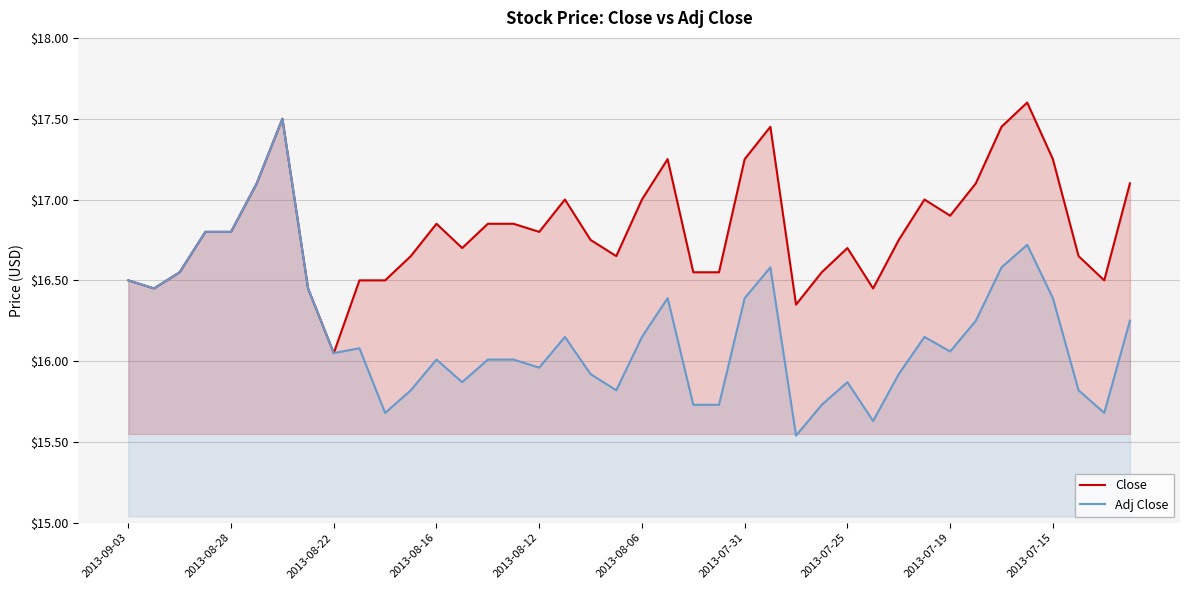

True or false: Close has a value of 5.8 at 2013-07-31.

False